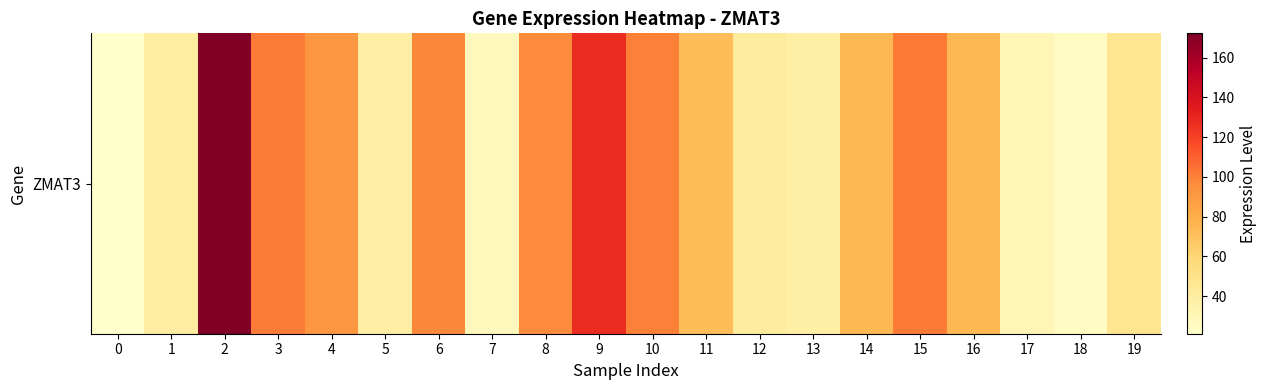

How many data points are less than 74?

10